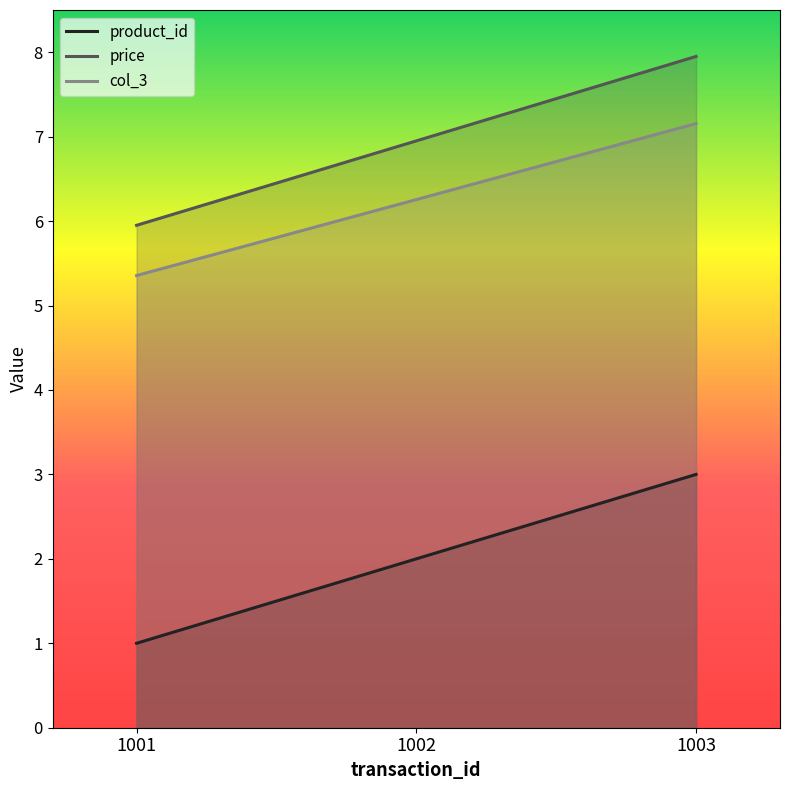

Reading right to left, list all the values displayed in this chart.

product_id: 1003=3.0	1002=2.0	1001=1.0
price: 1003=8.0	1002=7.0	1001=6.0
col_3: 1003=7.2	1002=6.3	1001=5.4